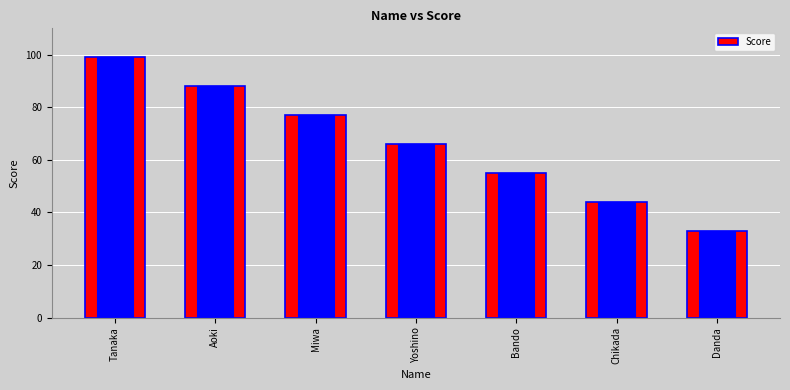

List the labels in order of value, smallest first.

Danda, Chikada, Bando, Yoshino, Miwa, Aoki, Tanaka